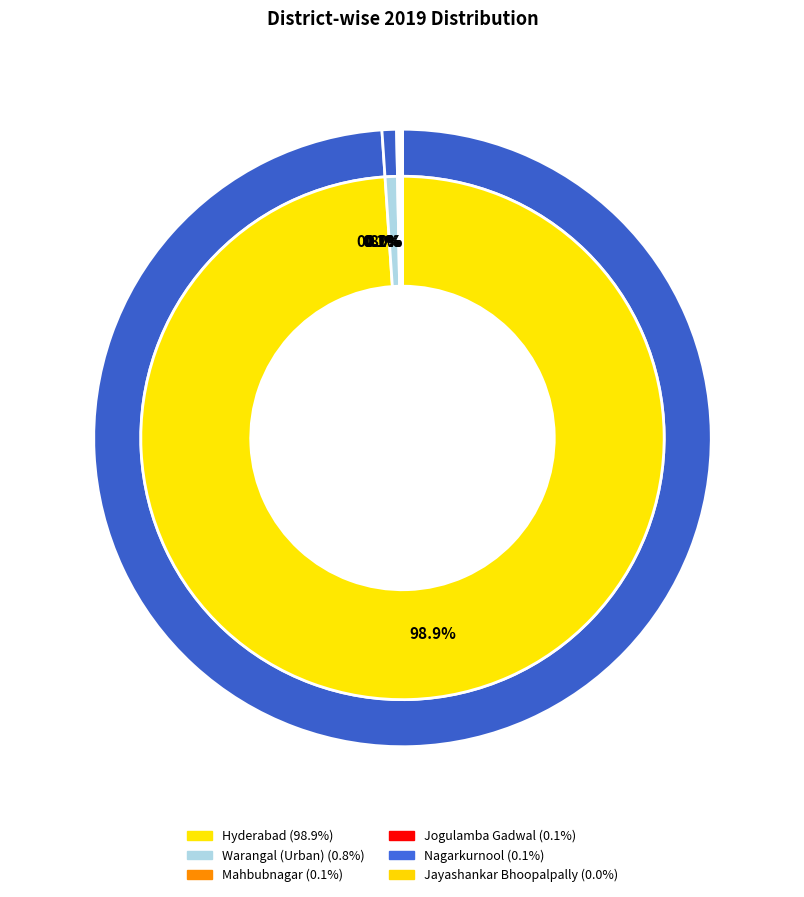

Count the number of slices in the pie.

6